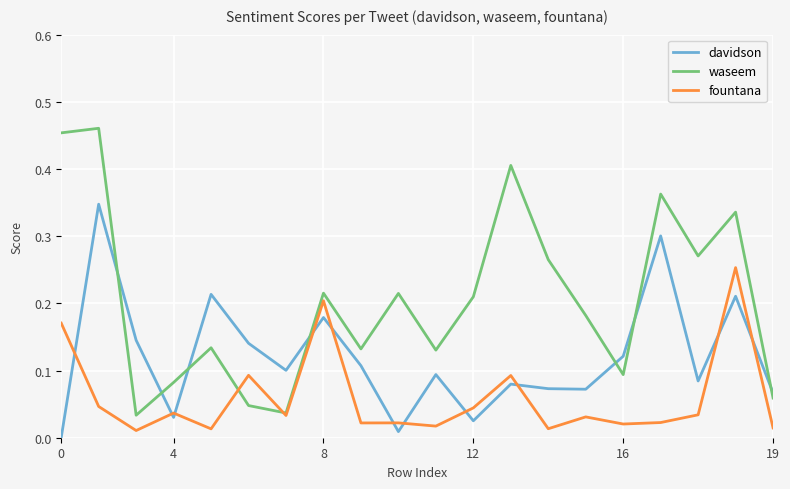

True or false: davidson has more than 0 points higher than both neighbors.

True